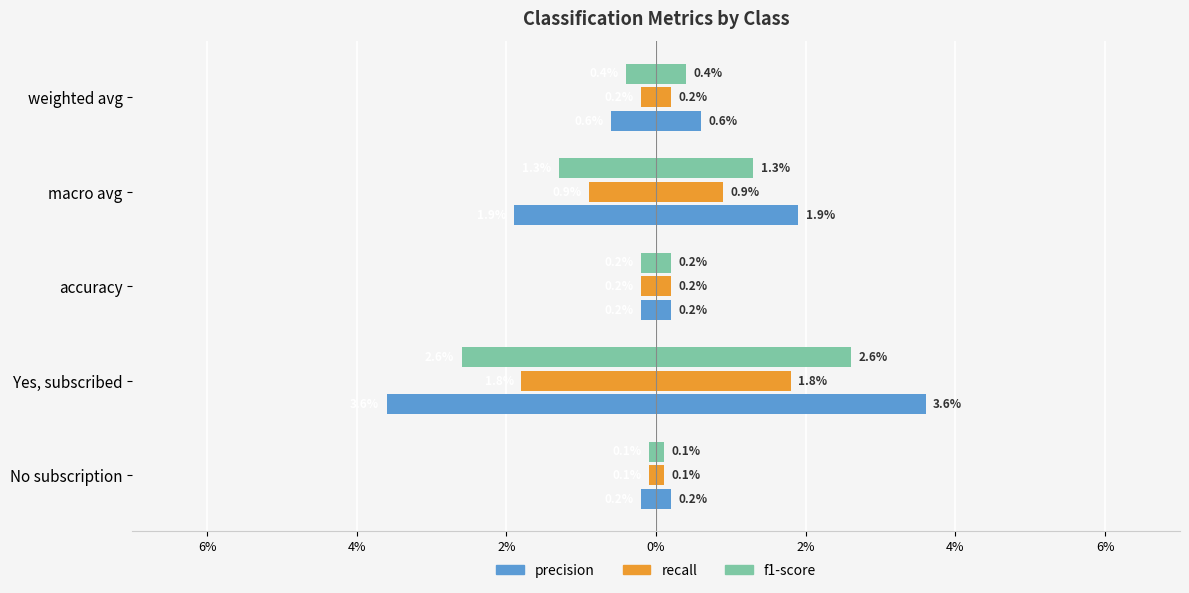

Rank the series at macro avg from lowest to highest value.

precision, f1-score, recall